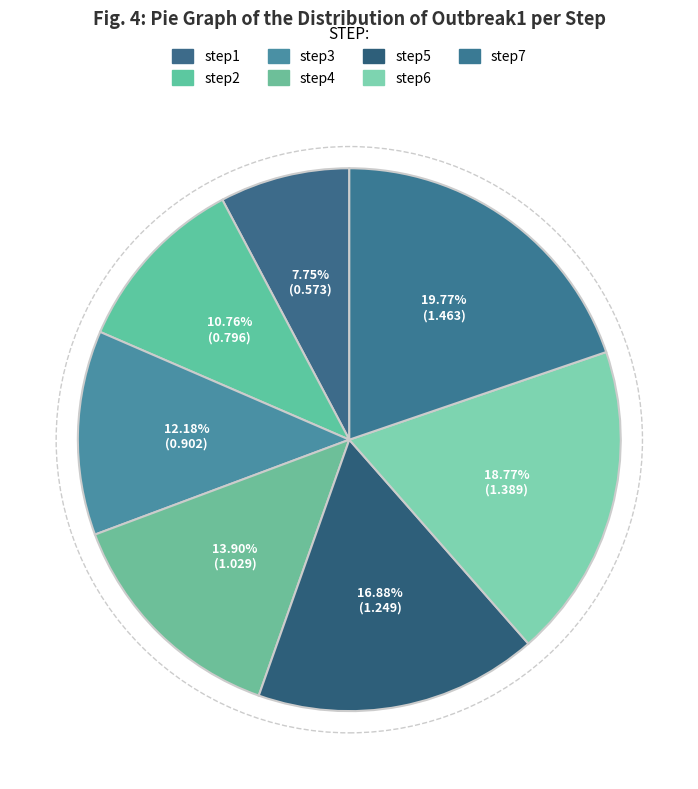

How many segments does this pie chart have?

7